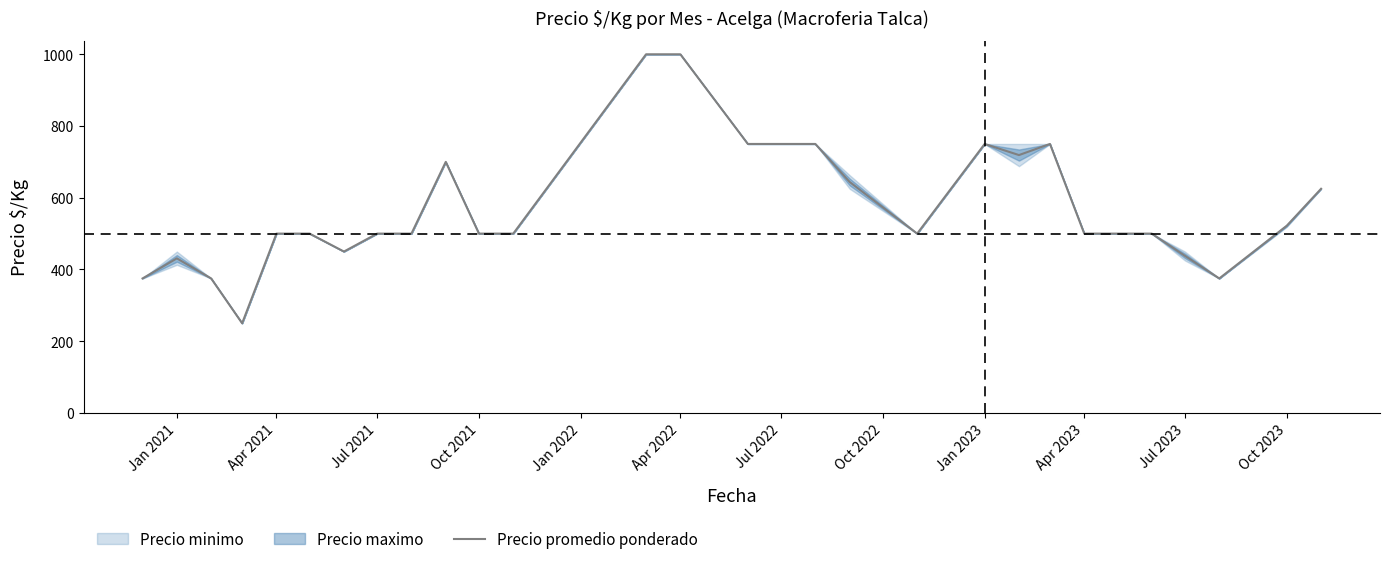

What is the maximum value for Precio promedio ponderado?

1000